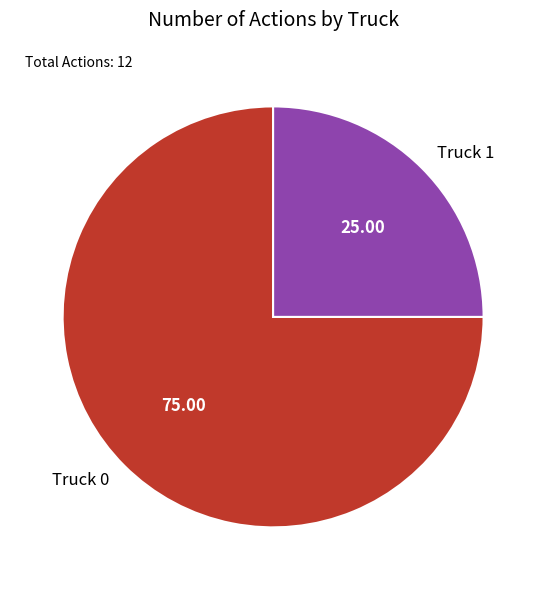

Rank the categories by value from highest to lowest.

Truck 0, Truck 1